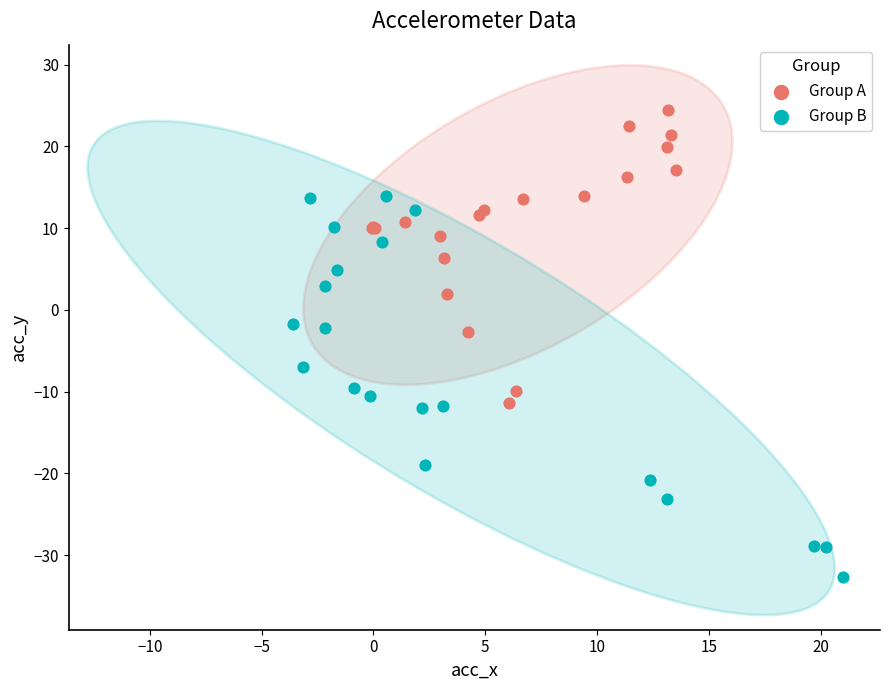

Which series reaches the maximum Y coordinate?

Group A